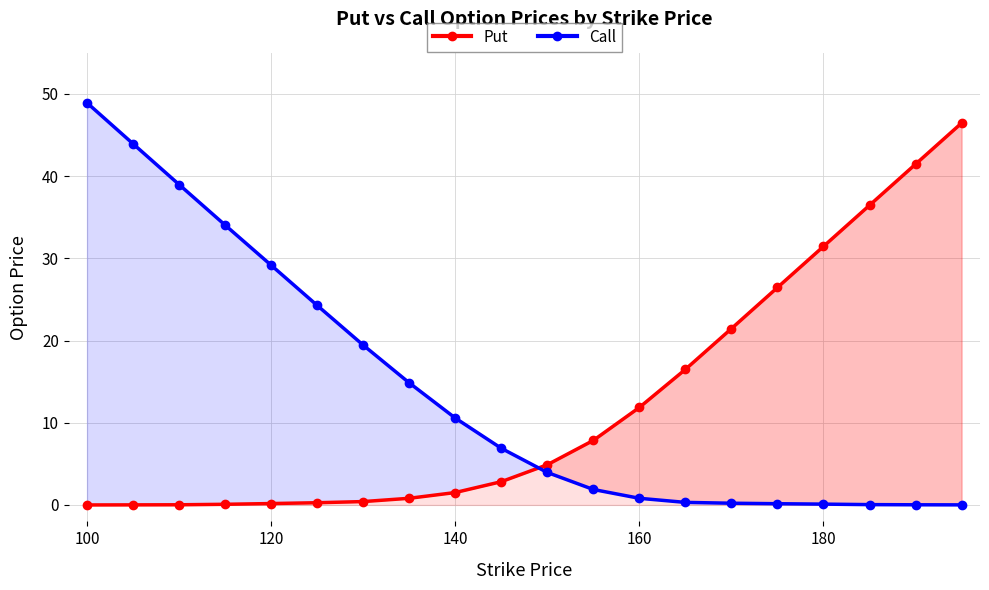

List the series in order of their peak value, highest first.

Call, Put